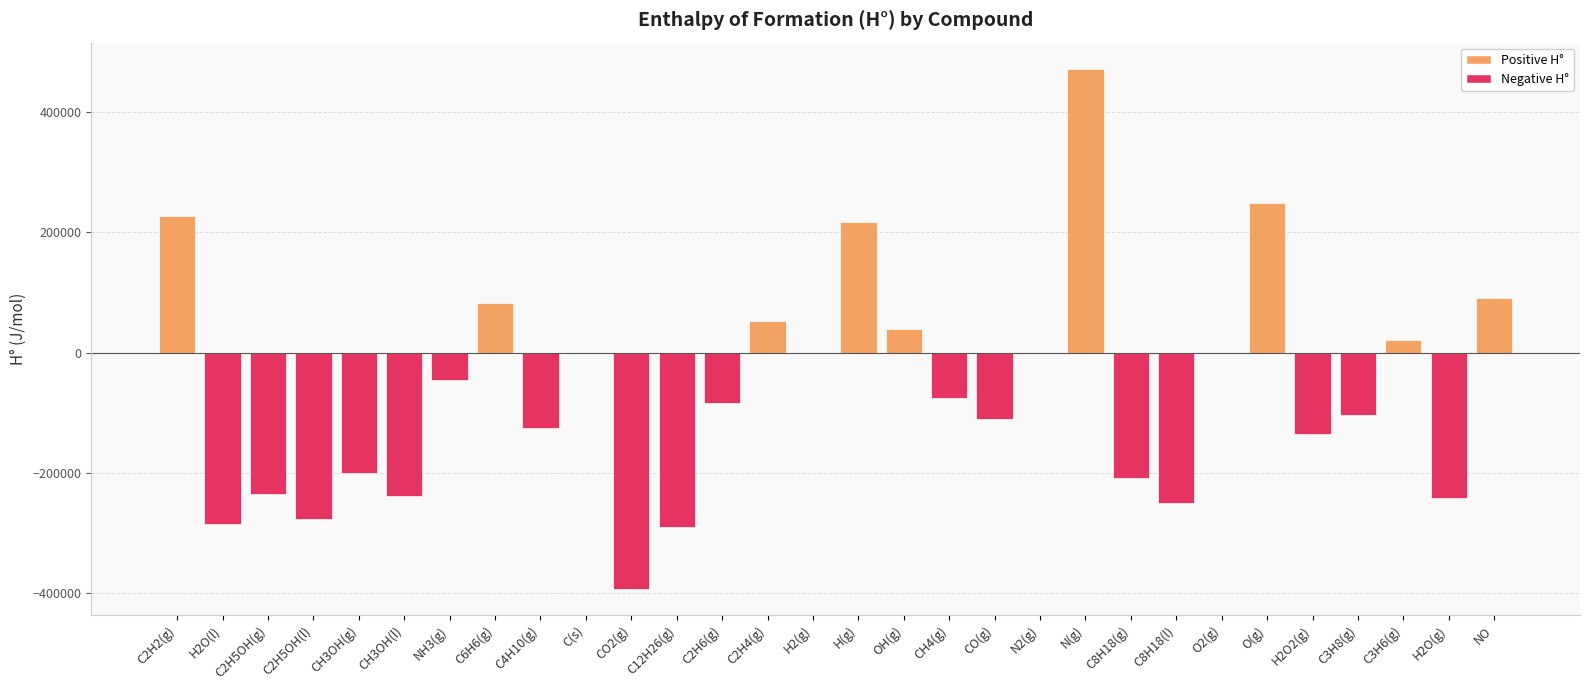

What is the change in value from CH3OH(l) to C(s)?

+238660